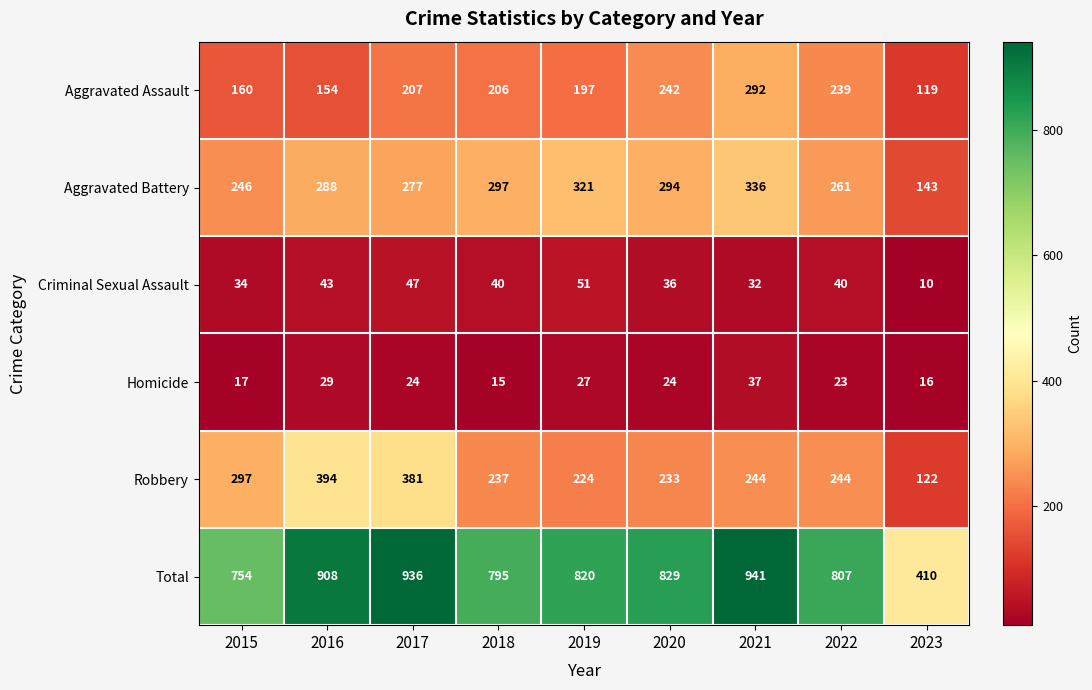

Count the number of data series in this chart.

6